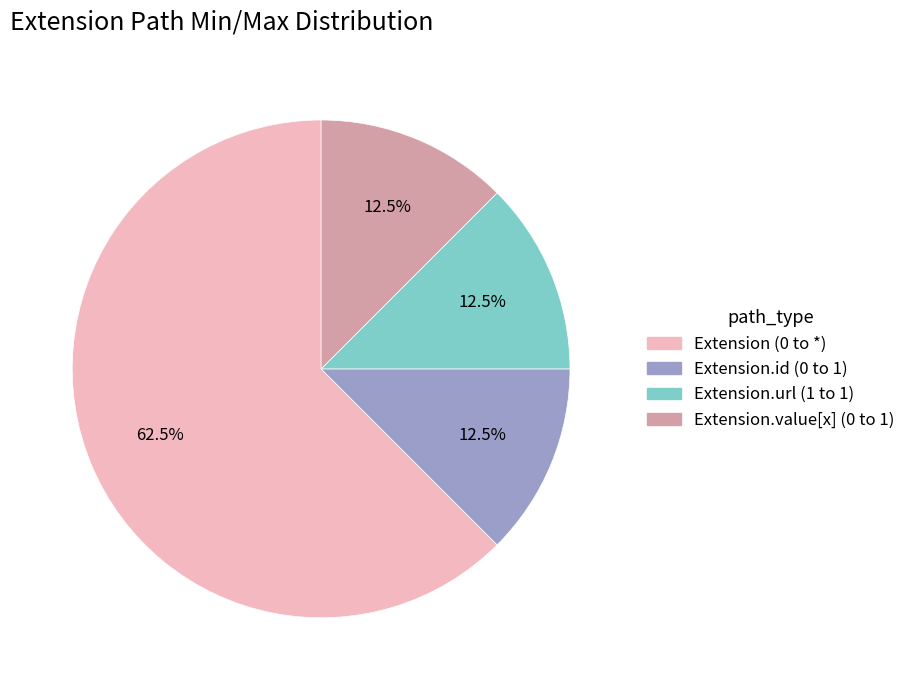

Is there any slice that represents more than half of the pie?

Yes